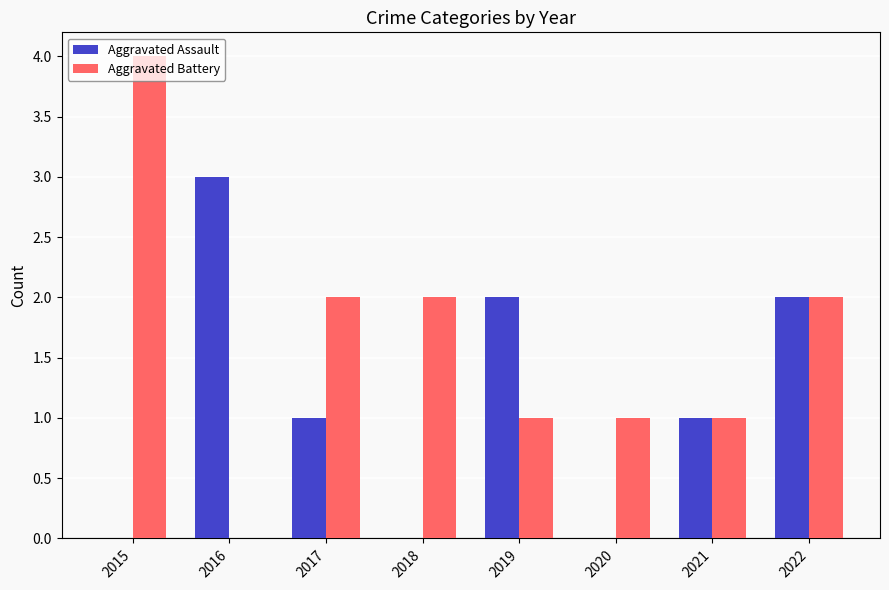

True or false: Aggravated Assault has a value of 3 at 2019.

False